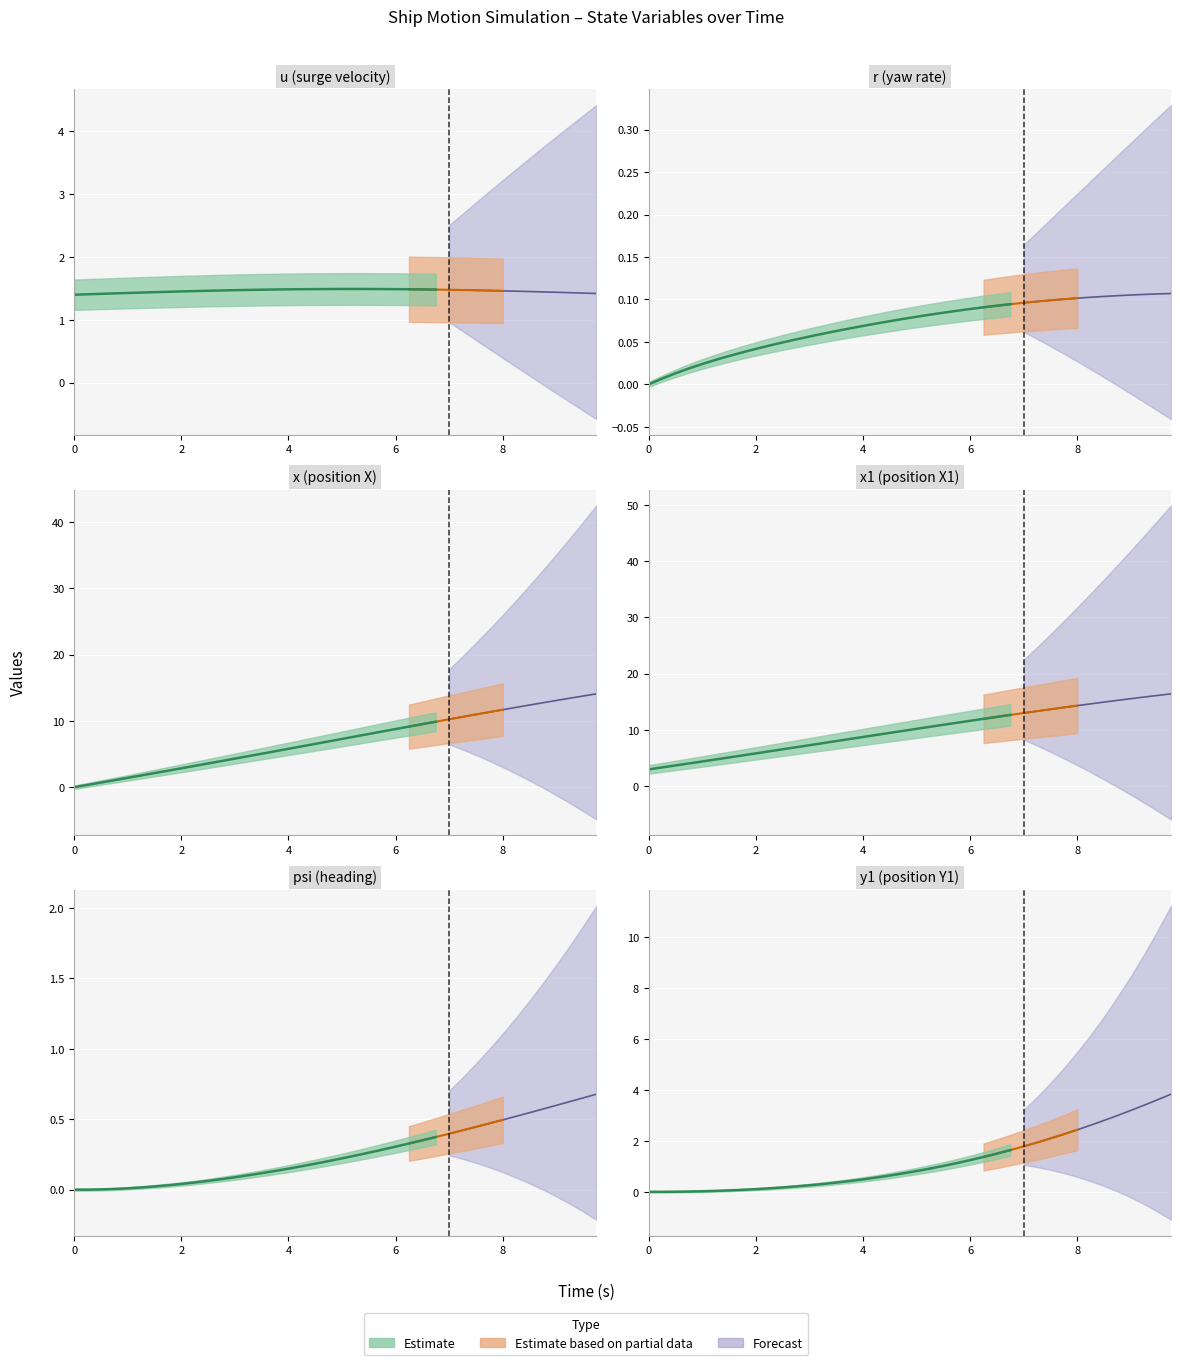

What is the minimum value for x1?

3.0